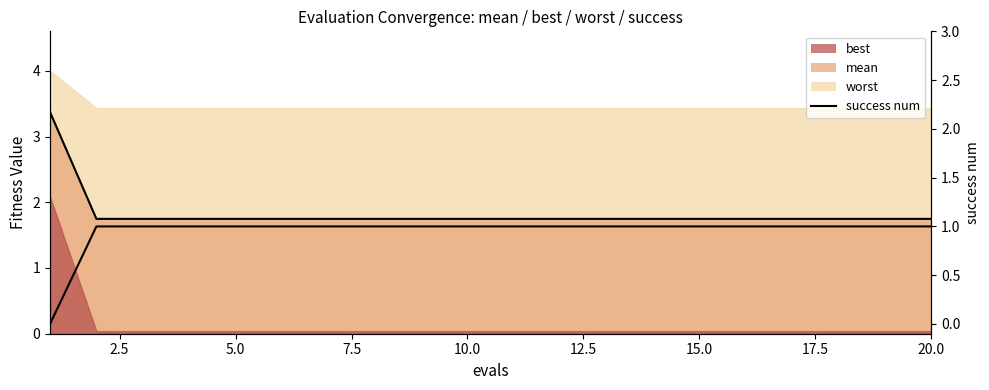

Does the chart display data point markers on the line(s)?

No